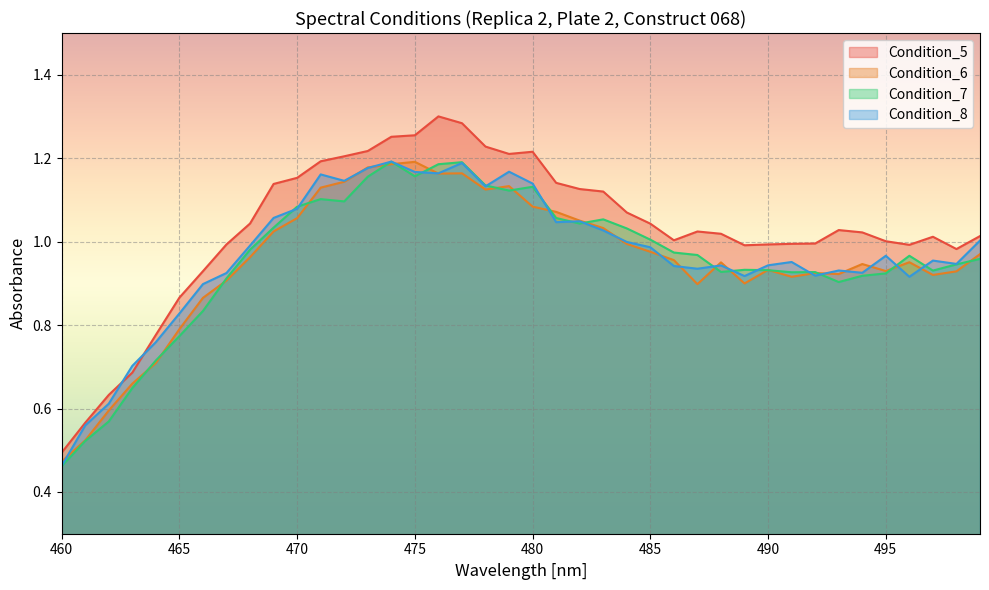

At which category does Condition_7 reach its first local peak?

471